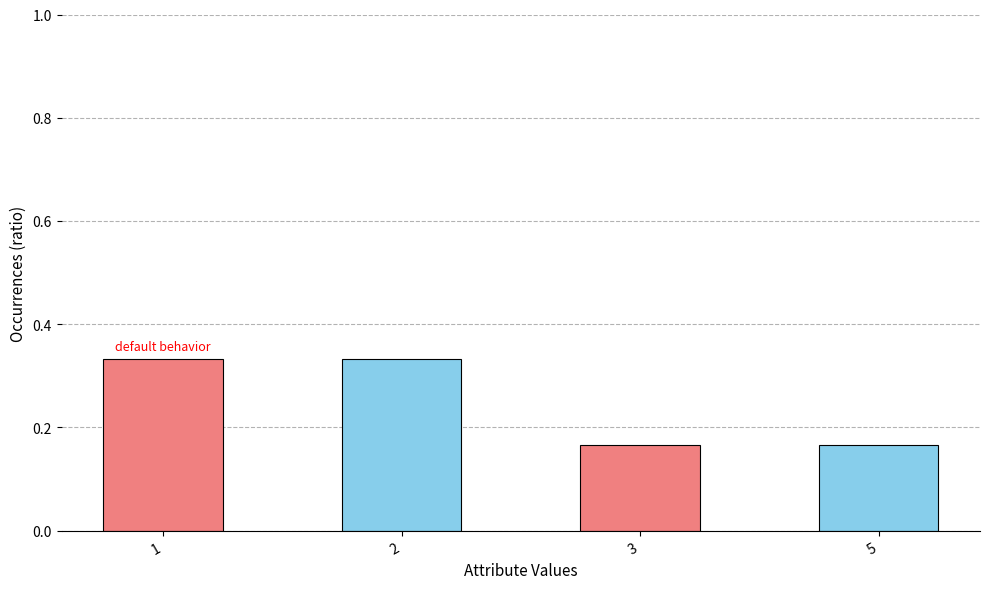

Is it true that the value at 3 is 0.3?

False